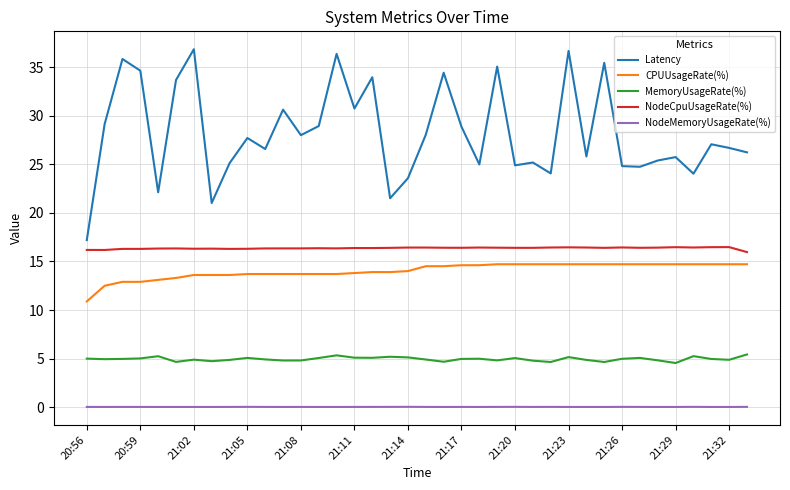

Which series has the widest spread of values?

Latency